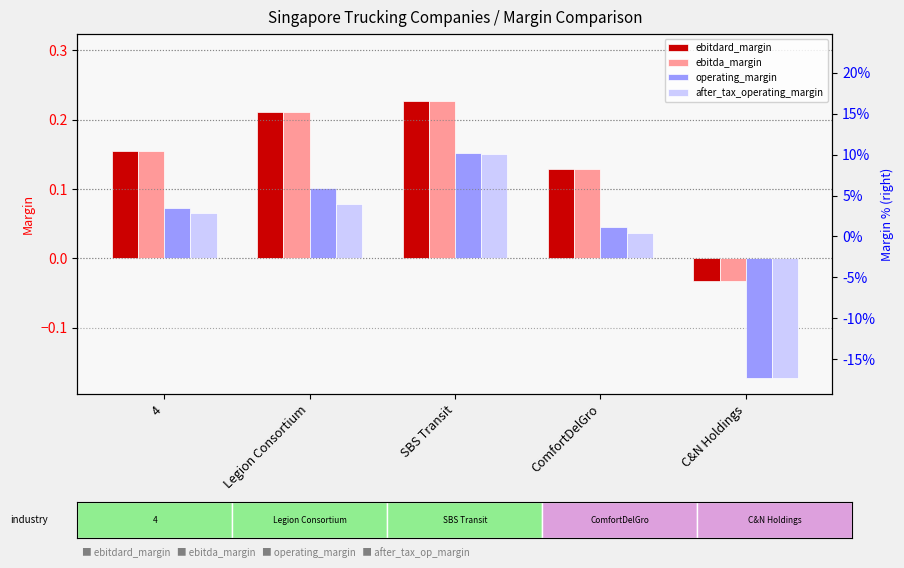

What are all the series names shown in the legend?

ebitdard_margin, ebitda_margin, operating_margin, after_tax_operating_margin